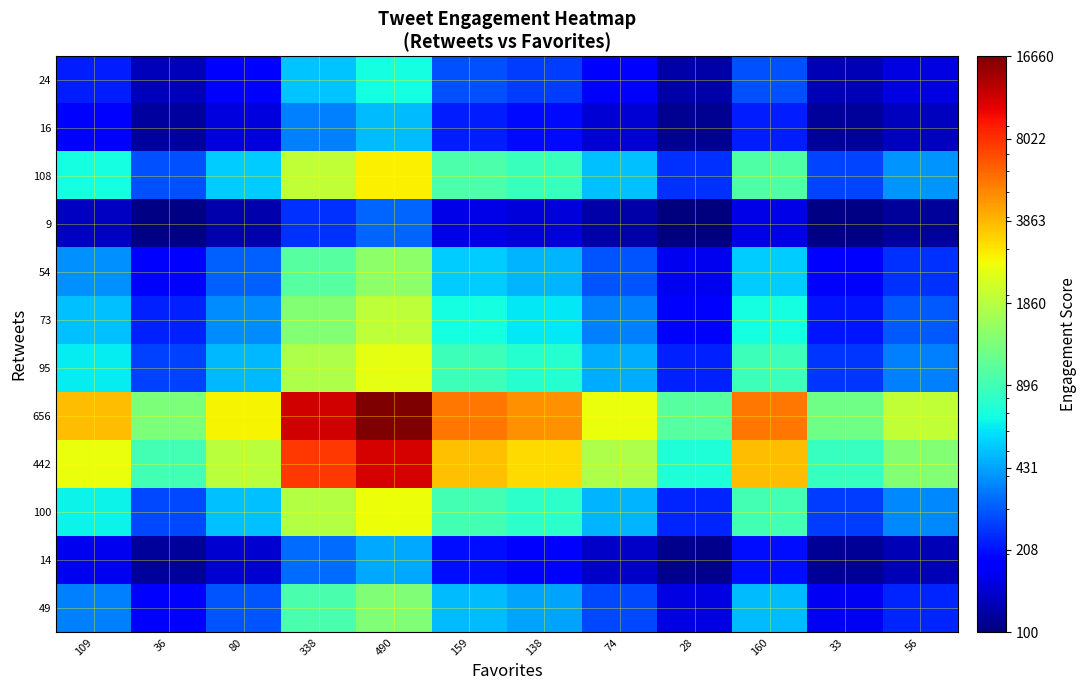

Reading left to right, list all the values displayed in this chart.

49: 109=362.4	36=178.0	80=289.1	338=940.9	490=1324.9	159=488.7	138=435.6	74=274.0	28=157.7	160=491.2	33=170.4	56=228.5
14: 109=165.7	36=113.0	80=144.8	338=331.0	490=440.7	159=201.8	138=186.6	74=140.4	28=107.2	160=202.5	33=110.8	56=127.4
100: 109=649.0	36=272.6	80=499.5	338=1829.7	490=2613.4	159=906.8	138=798.5	74=468.5	28=231.4	160=911.9	33=257.2	56=375.7
442: 109=2571.0	36=907.4	80=1910.1	338=7789.7	490=11253.6	159=3710.4	138=3231.9	74=1773.4	28=725.1	160=3733.2	33=839.0	56=1363.2
656: 109=3773.7	36=1304.6	80=2792.8	338=11519.0	490=16660.0	159=5464.8	138=4754.5	74=2589.9	28=1034.0	160=5498.6	33=1203.1	56=1981.1
95: 109=620.9	36=263.3	80=478.9	338=1742.6	490=2487.1	159=865.8	138=762.9	74=449.5	28=224.2	160=870.7	33=248.6	56=361.3
73: 109=497.3	36=222.5	80=388.1	338=1359.2	490=1931.3	159=685.4	138=606.4	74=365.5	28=192.4	160=689.2	33=211.2	56=297.8
54: 109=390.5	36=187.2	80=309.7	338=1028.1	490=1451.2	159=529.7	138=471.2	74=293.0	28=165.0	160=532.5	33=178.9	56=242.9
9: 109=137.6	36=103.7	80=124.1	338=243.8	490=314.4	159=160.8	138=151.0	74=121.3	28=100.0	160=161.3	33=102.3	56=113.0
108: 109=694.0	36=287.5	80=532.5	338=1969.1	490=2815.5	159=972.4	138=855.4	74=499.1	28=242.9	160=977.9	33=270.8	56=398.8
16: 109=176.9	36=116.7	80=153.0	338=365.8	490=491.2	159=218.2	138=200.8	74=148.1	28=110.1	160=219.0	33=114.2	56=133.2
24: 109=221.9	36=131.6	80=186.0	338=505.3	490=693.3	159=283.8	138=257.8	74=178.6	28=121.7	160=285.0	33=127.8	56=156.3